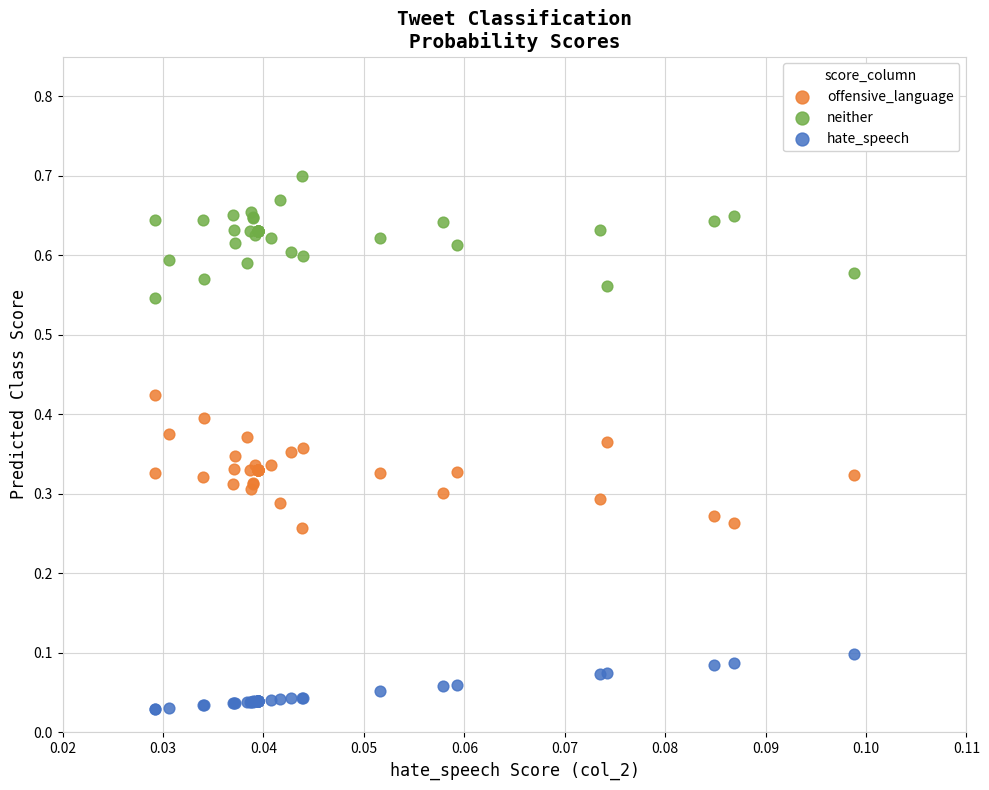

Which series contains the lowest Y value?

hate_speech